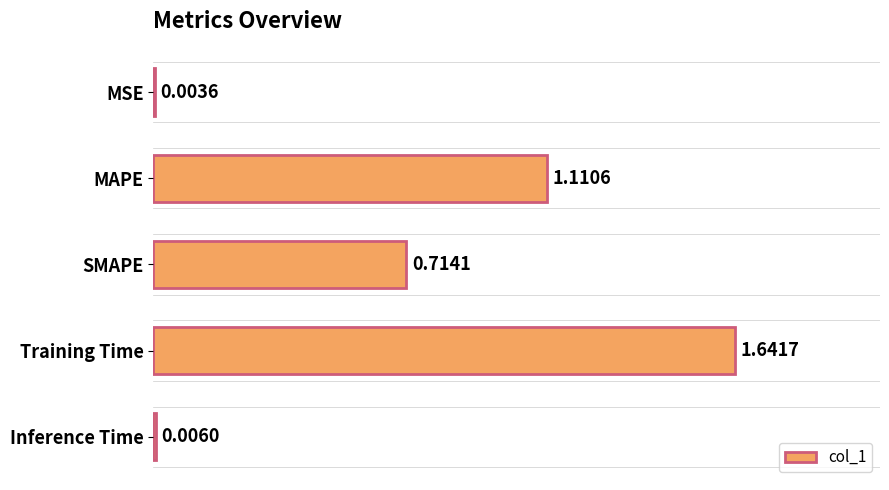

Which category has the highest value across all series?

Training Time